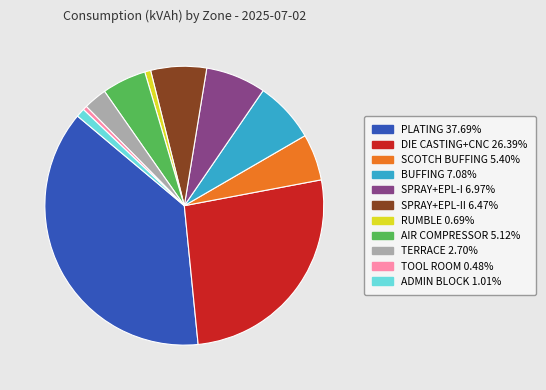

Count the number of slices in the pie.

11